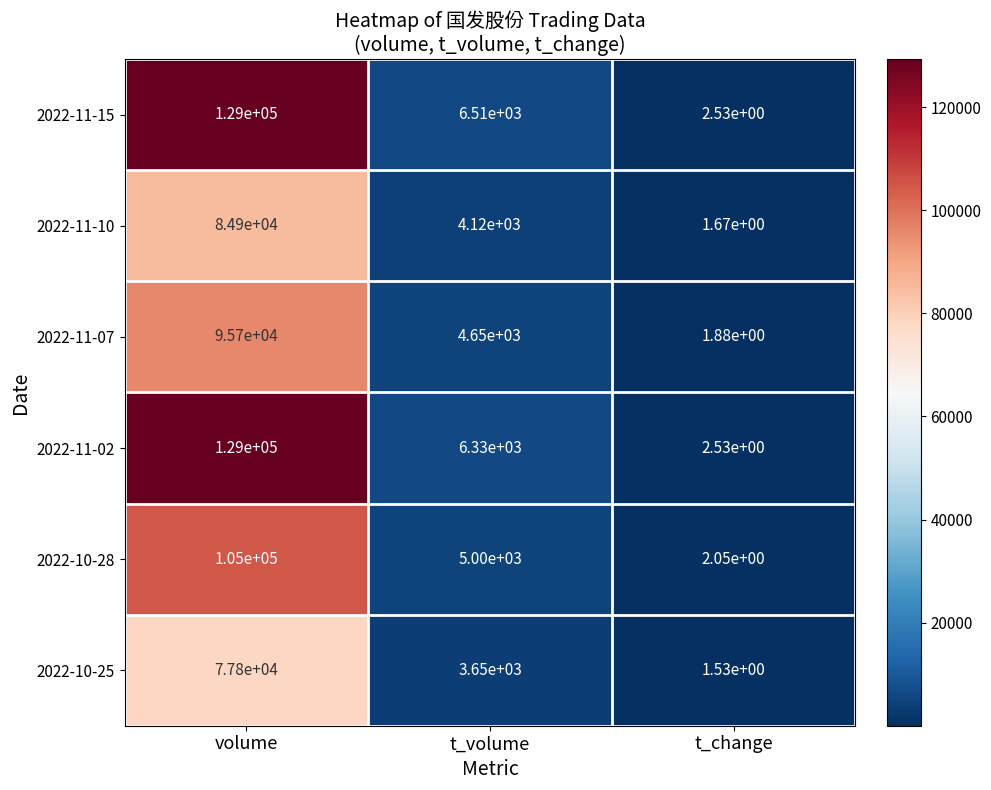

At how many categories does at least one series exceed 96806?

1